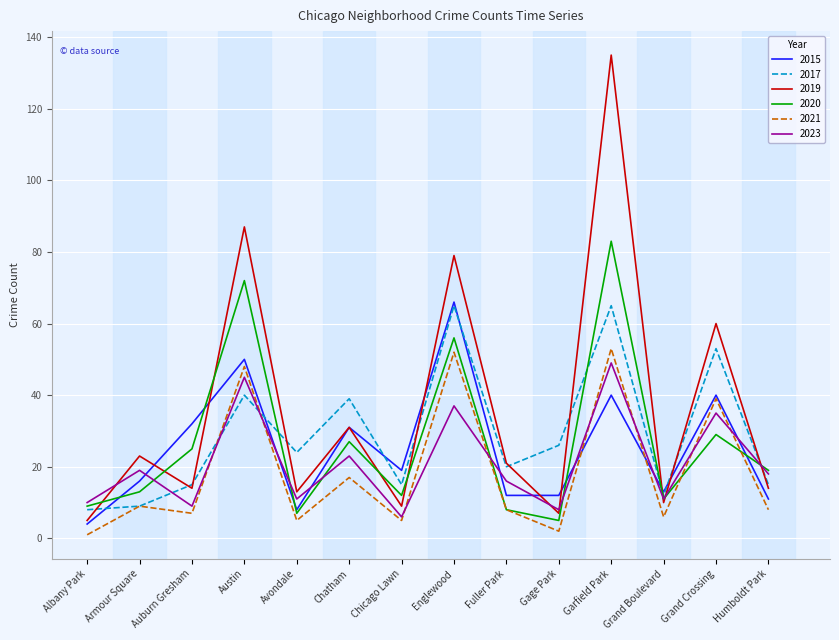

Reading left to right, extract all data points from this chart.

2015: Albany Park=4	Armour Square=16	Auburn Gresham=32	Austin=50	Avondale=8	Chatham=31	Chicago Lawn=19	Englewood=66	Fuller Park=12	Gage Park=12	Garfield Park=40	Grand Boulevard=13	Grand Crossing=40	Humboldt Park=11
2017: Albany Park=8	Armour Square=9	Auburn Gresham=15	Austin=40	Avondale=24	Chatham=39	Chicago Lawn=15	Englewood=65	Fuller Park=20	Gage Park=26	Garfield Park=65	Grand Boulevard=12	Grand Crossing=53	Humboldt Park=15
2019: Albany Park=5	Armour Square=23	Auburn Gresham=14	Austin=87	Avondale=13	Chatham=31	Chicago Lawn=9	Englewood=79	Fuller Park=21	Gage Park=7	Garfield Park=135	Grand Boulevard=10	Grand Crossing=60	Humboldt Park=14
2020: Albany Park=9	Armour Square=13	Auburn Gresham=25	Austin=72	Avondale=7	Chatham=27	Chicago Lawn=12	Englewood=56	Fuller Park=8	Gage Park=5	Garfield Park=83	Grand Boulevard=11	Grand Crossing=29	Humboldt Park=19
2021: Albany Park=1	Armour Square=9	Auburn Gresham=7	Austin=48	Avondale=5	Chatham=17	Chicago Lawn=5	Englewood=52	Fuller Park=8	Gage Park=2	Garfield Park=53	Grand Boulevard=6	Grand Crossing=39	Humboldt Park=8
2023: Albany Park=10	Armour Square=19	Auburn Gresham=9	Austin=45	Avondale=11	Chatham=23	Chicago Lawn=6	Englewood=37	Fuller Park=16	Gage Park=8	Garfield Park=49	Grand Boulevard=11	Grand Crossing=35	Humboldt Park=18